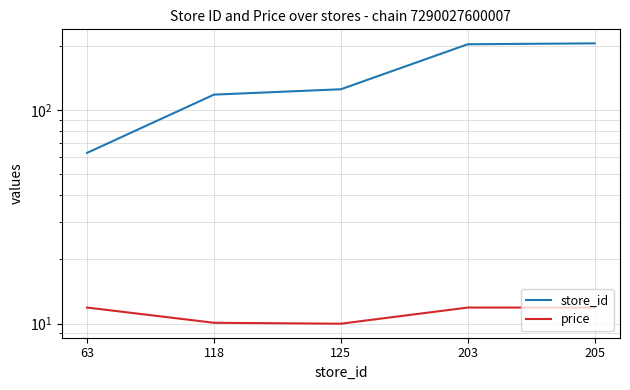

Rank the series by their maximum value, from lowest to highest.

price, store_id